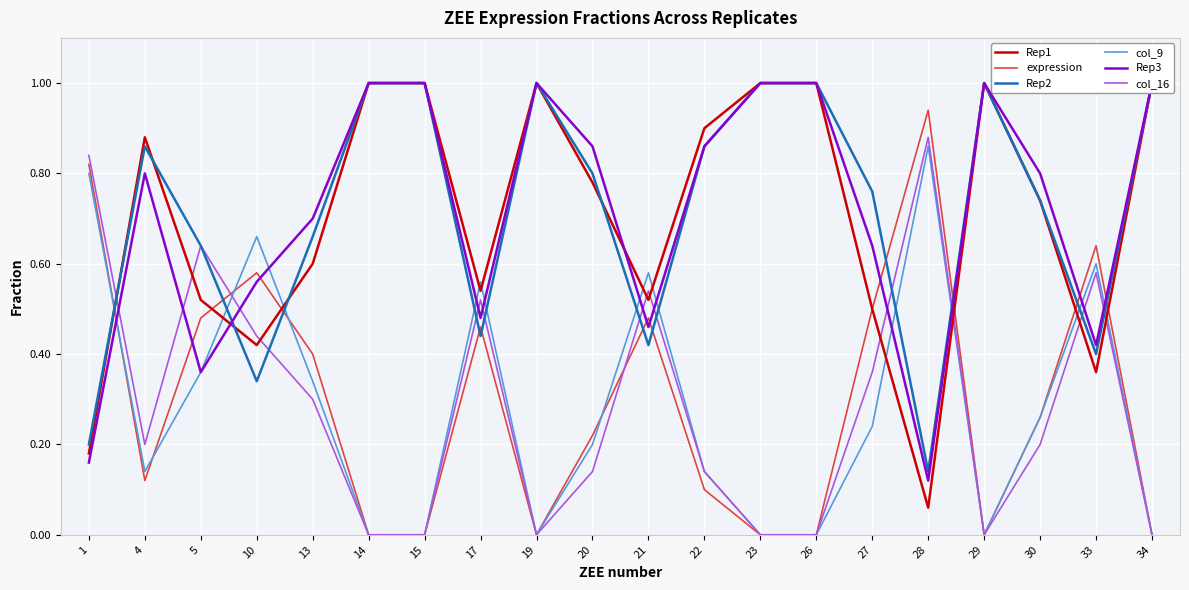

True or false: Rep1 has a value of 1.0 at 34.

True